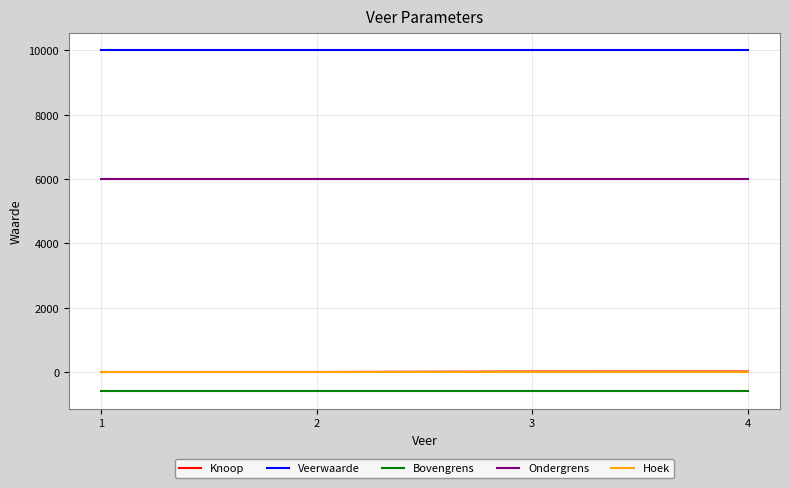

The value of Veerwaarde at 2 is 10000. True or false?

True